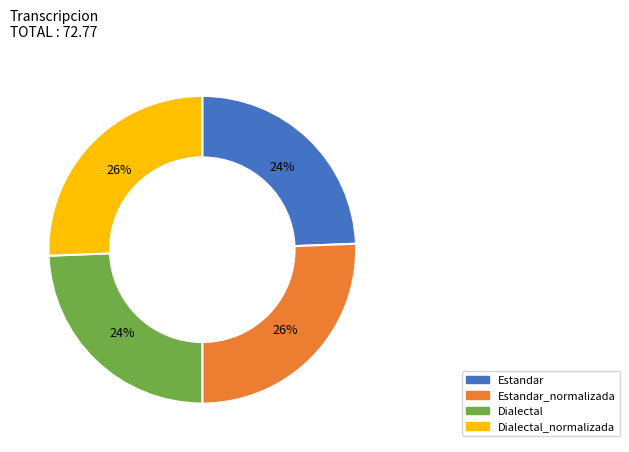

Is there a majority slice in this chart?

No